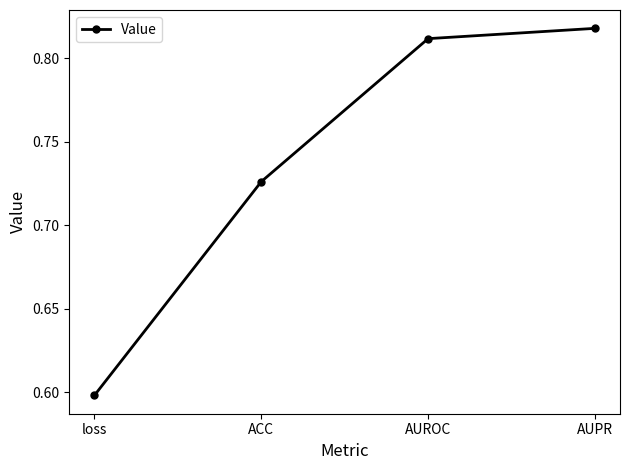

Count the values in the range 0 to 1.

4